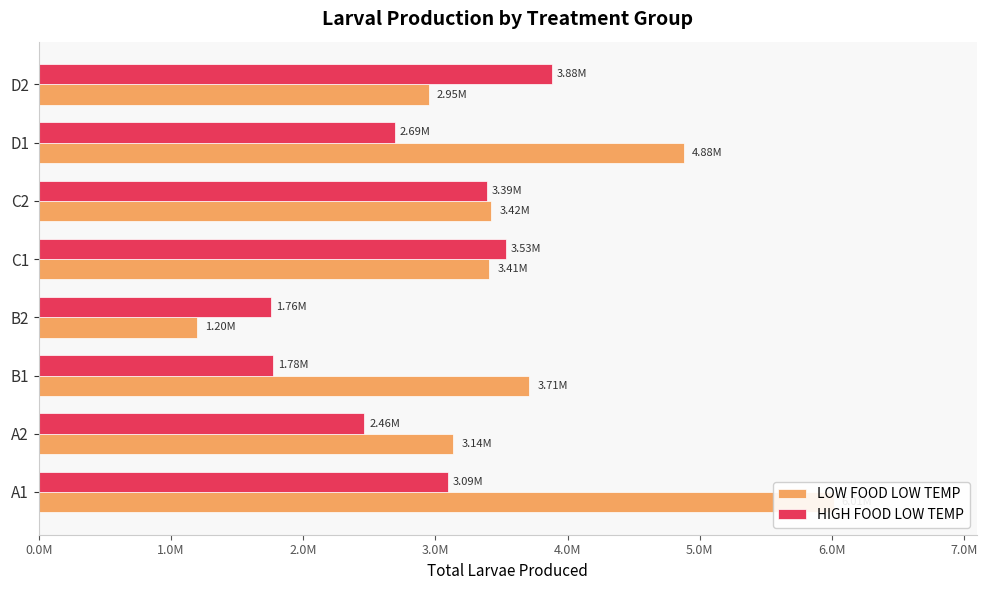

How many groups of bars are there?

8